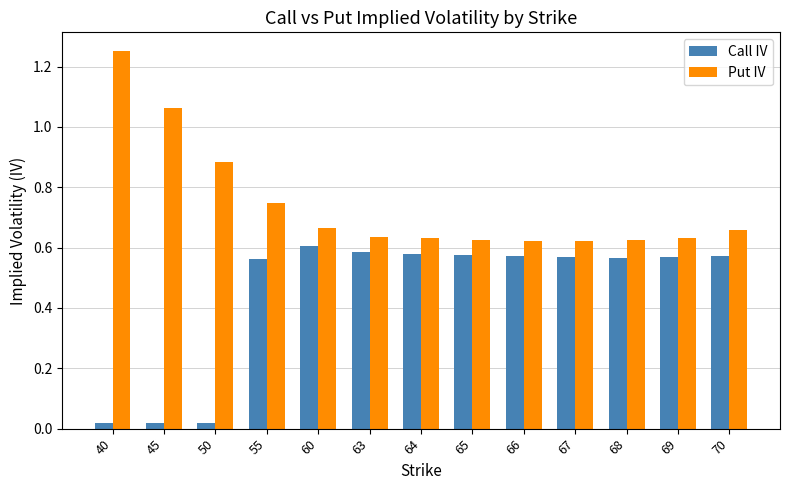

What is the sum of the Put IV values at 50 and 69?

1.5